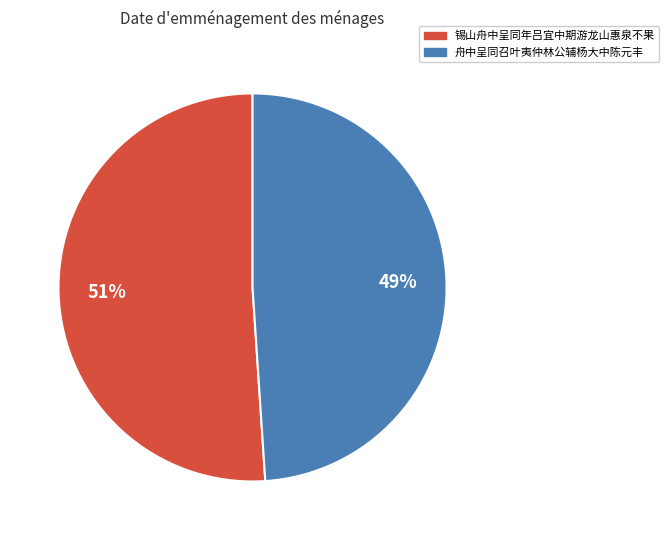

True or false: 舟中呈同召叶夷仲林公辅杨大中陈元丰 accounts for 58% of the total.

False